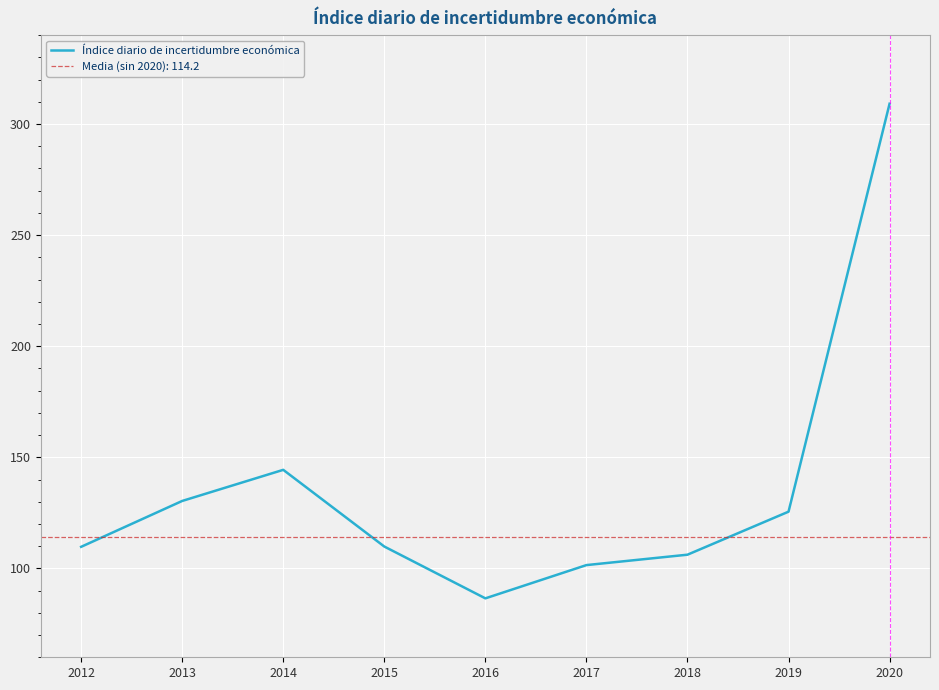

What is the sum of all values?

1223.1